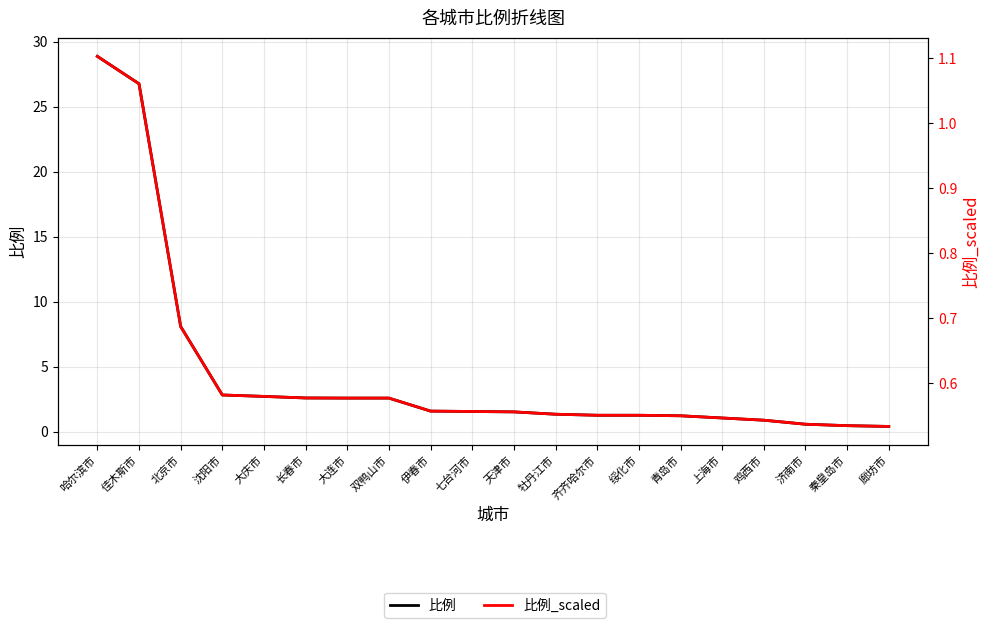

Reading left to right, transcribe all the data shown in this chart.

比例: 28.9	26.8	8.1	2.8	2.7	2.6	2.6	2.6	1.6	1.6	1.5	1.4	1.3	1.3	1.2	1.1	0.9	0.6	0.5	0.4
比例_scaled: 1.1	1.1	0.7	0.6	0.6	0.6	0.6	0.6	0.6	0.6	0.6	0.6	0.6	0.6	0.5	0.5	0.5	0.5	0.5	0.5